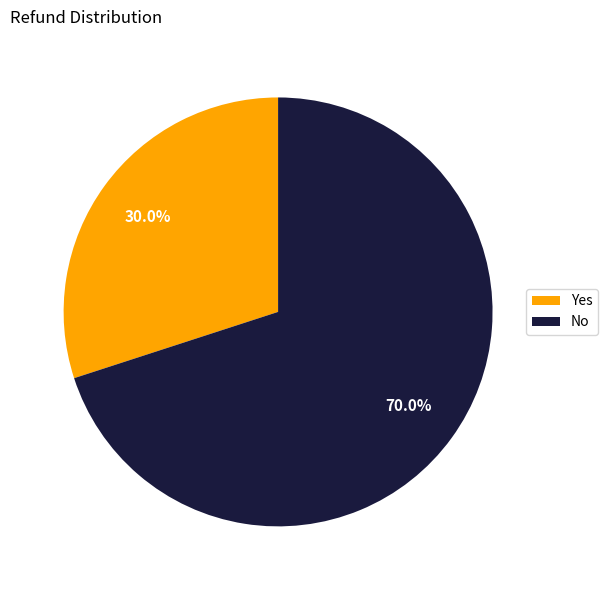

How many slices are in this pie chart?

2